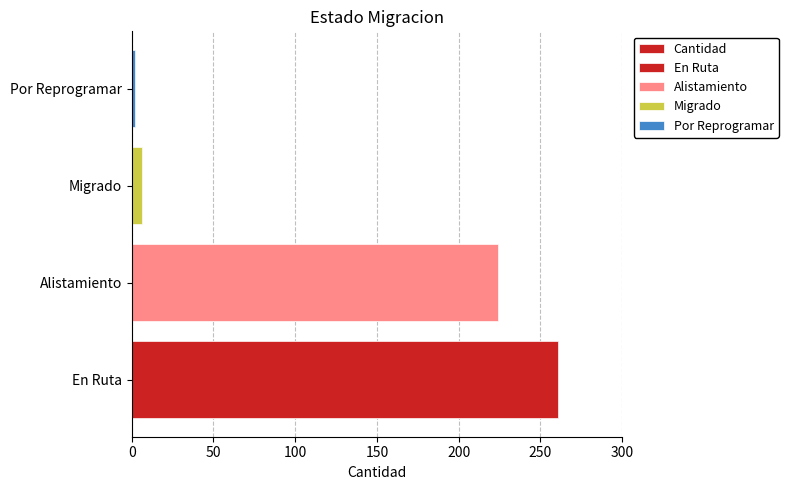

How many data points does each series have?

4